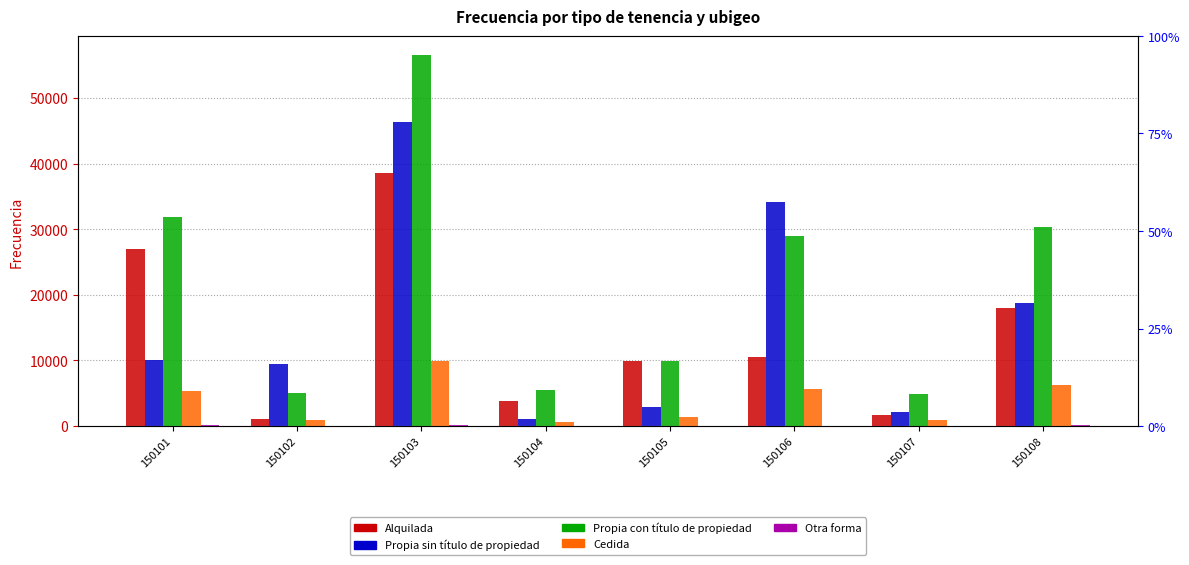

Count the number of data series in this chart.

5